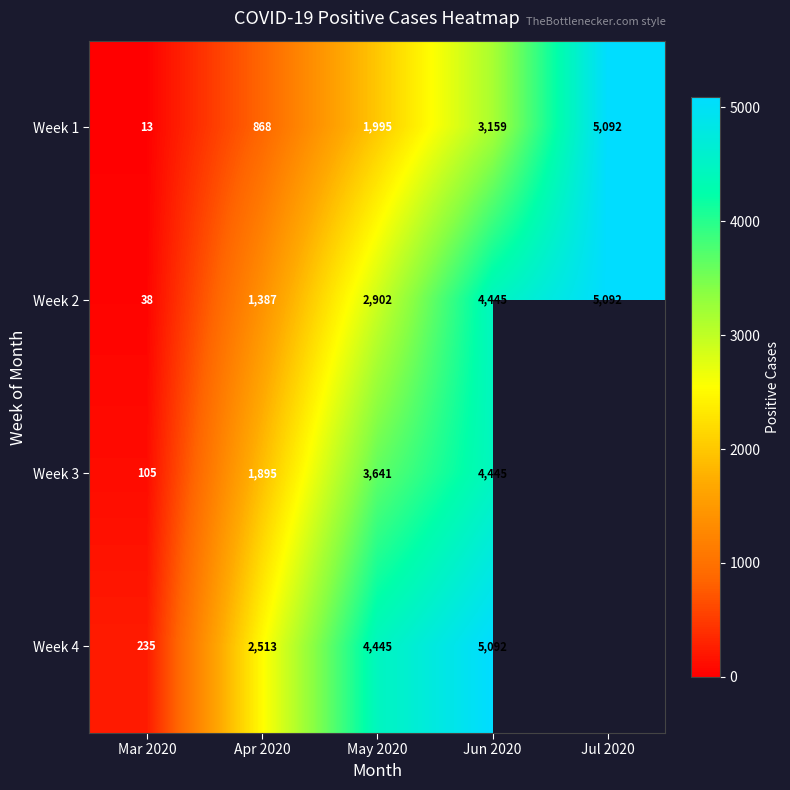

What is the difference between the highest and lowest values at Mar 2020?

222